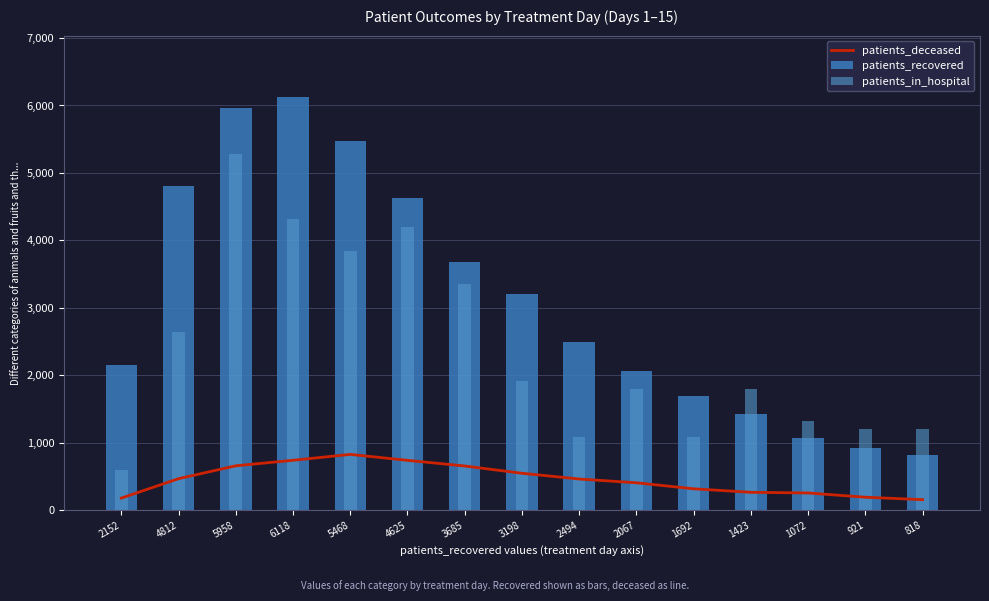

The value of patients_in_hospital at 921 is 761. True or false?

False